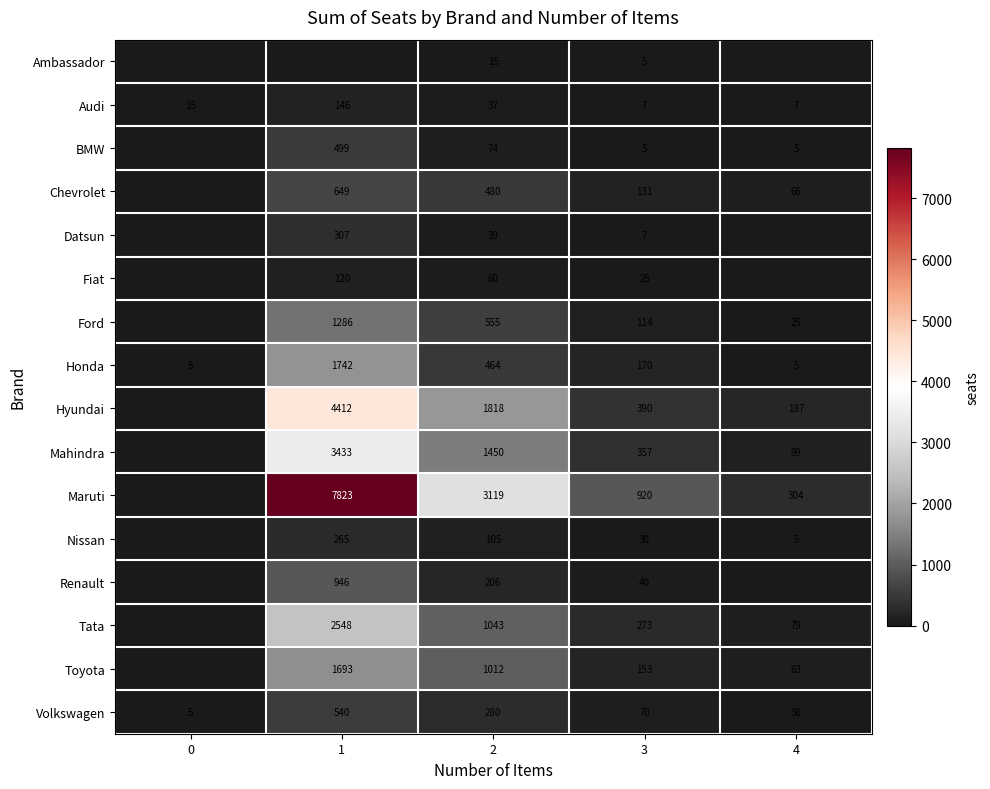

What is the total value across all series at 0?

25